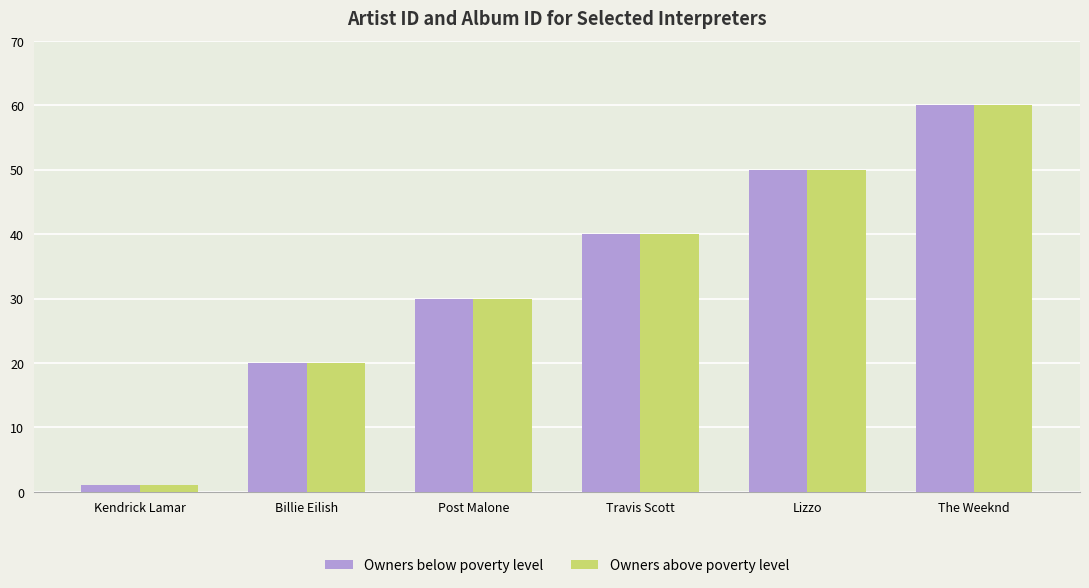

What is the smallest value displayed?

1